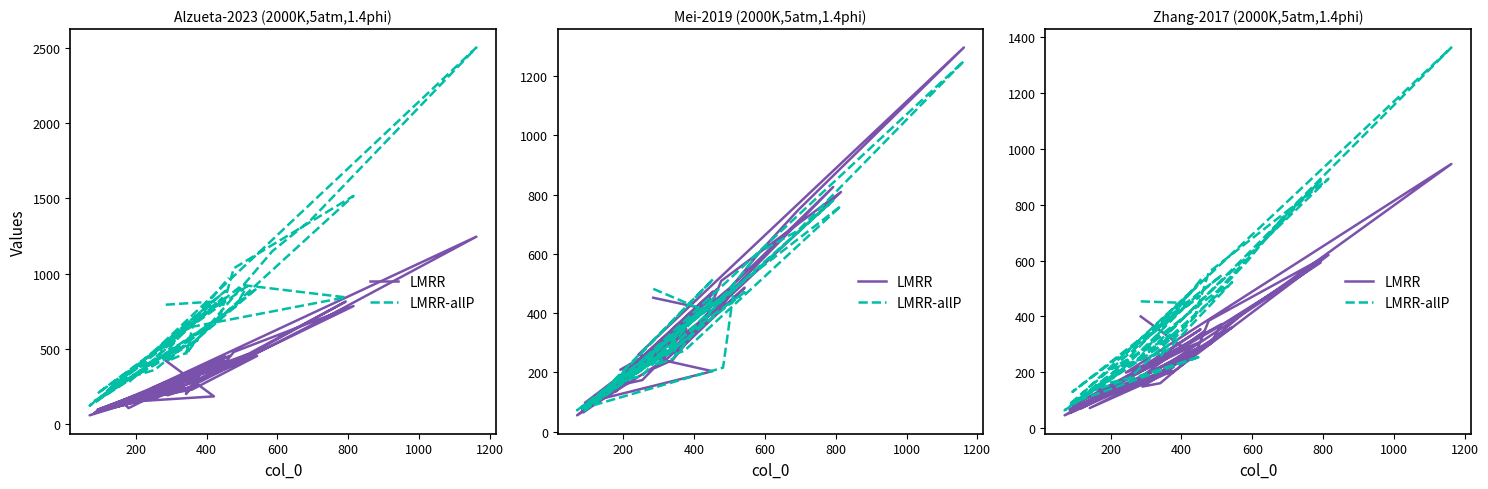

How many lines are shown in the chart?

2